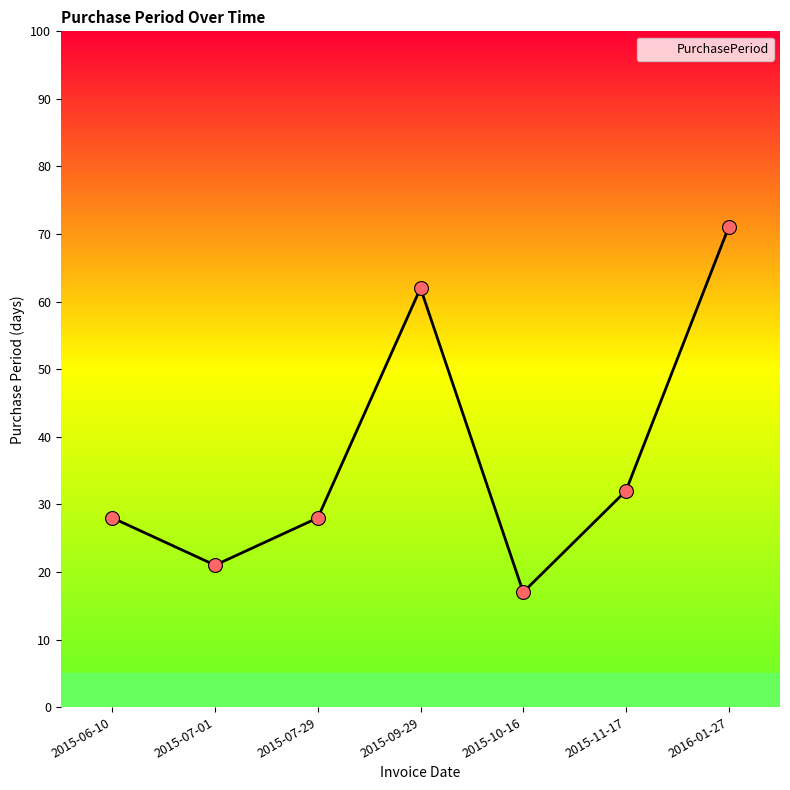

What is the ratio of the value at 2015-10-16 to the value at 2015-07-29?

0.6